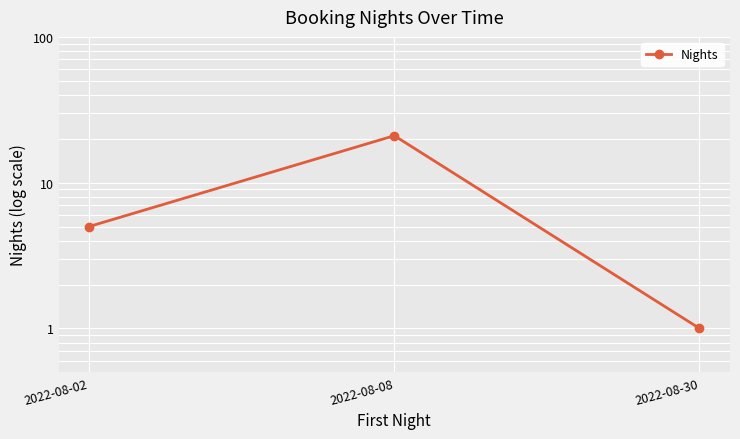

Reading left to right, what are all the values shown in this chart?

2022-08-02=5	2022-08-08=21	2022-08-30=1